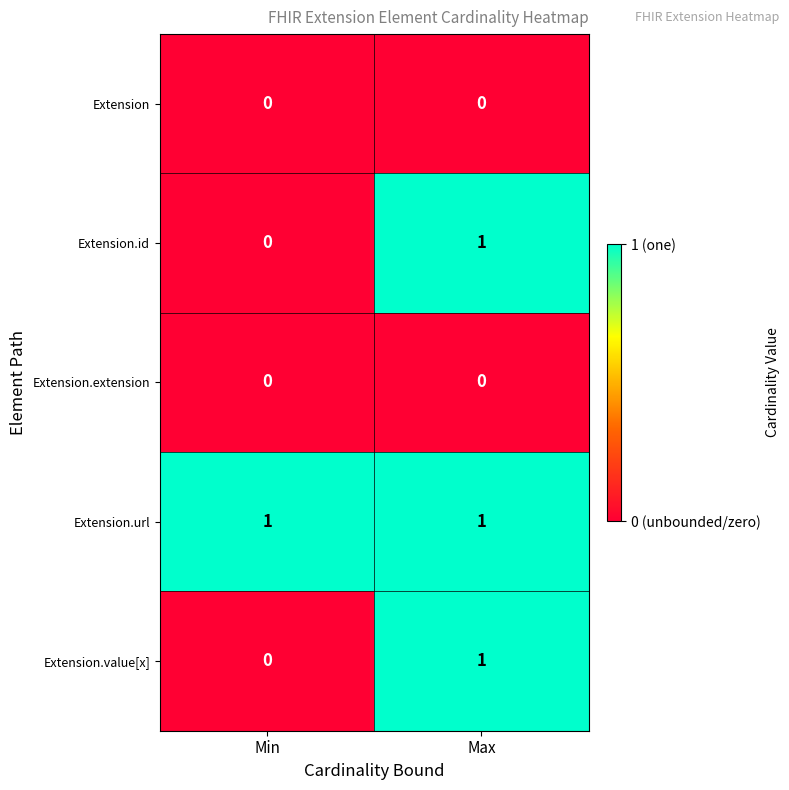

What is the total value across all series at Max?

3